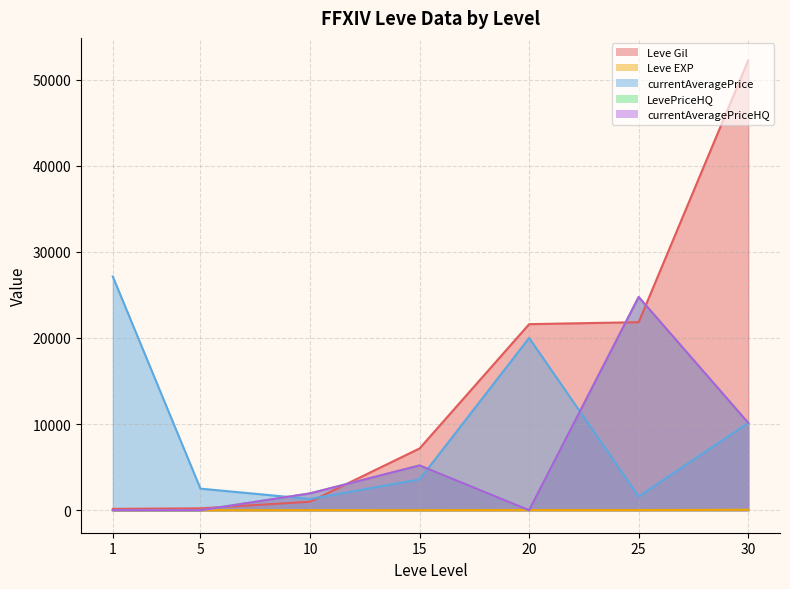

True or false: Leve Gil has more than 0 points higher than both neighbors.

False